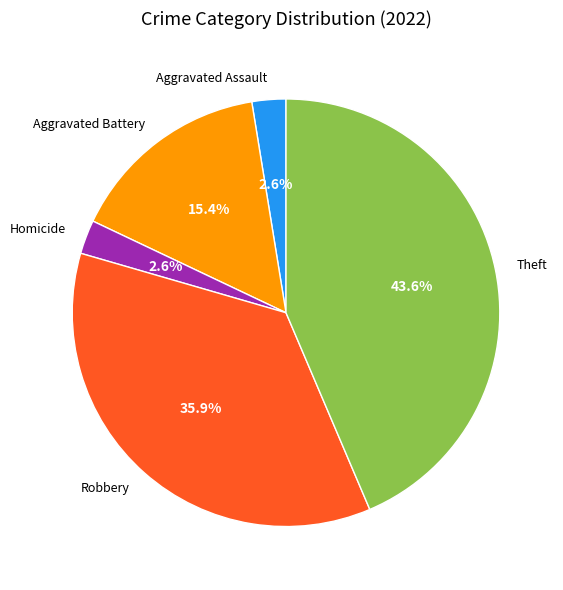

True or false: Theft accounts for 44% of the total.

True